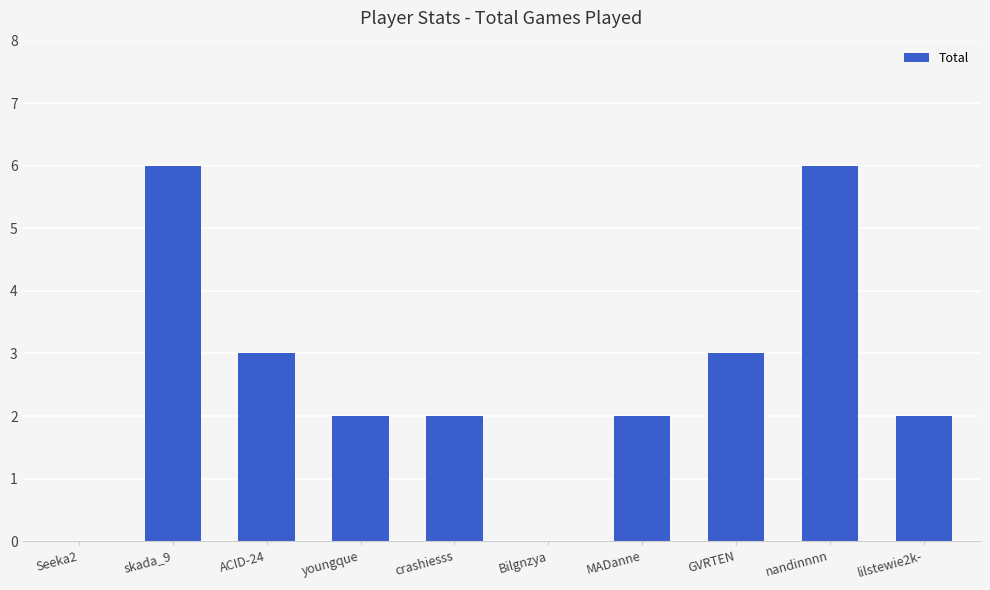

The chart shows a value of 3 at crashiesss. True or false?

False